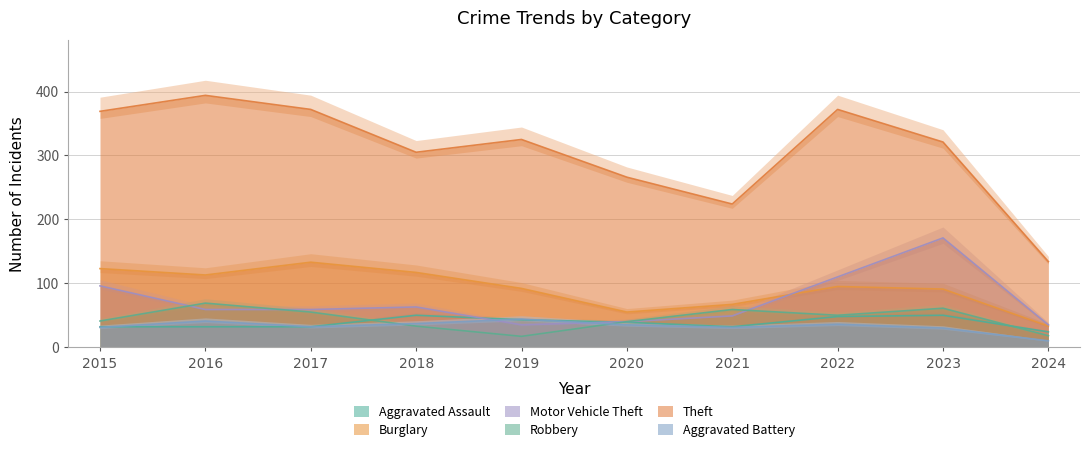

Which series ends up on top after the final intersection of Robbery and Aggravated Assault?

Aggravated Assault